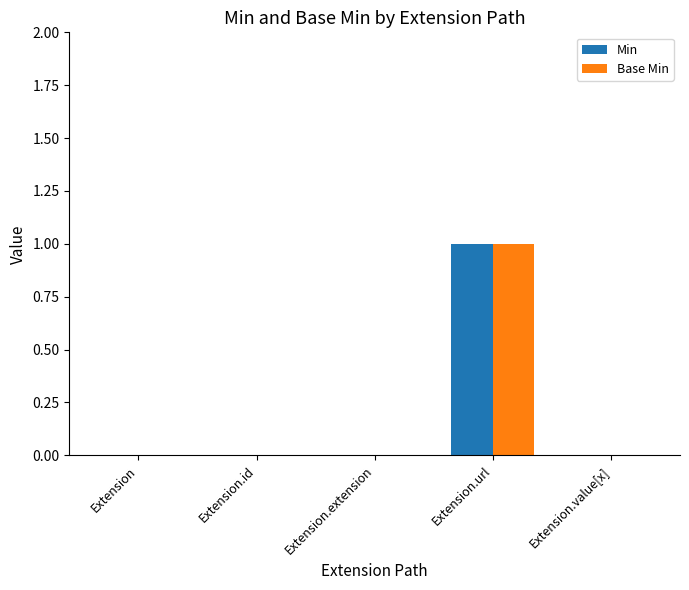

What is the sum of all Base Min values?

1